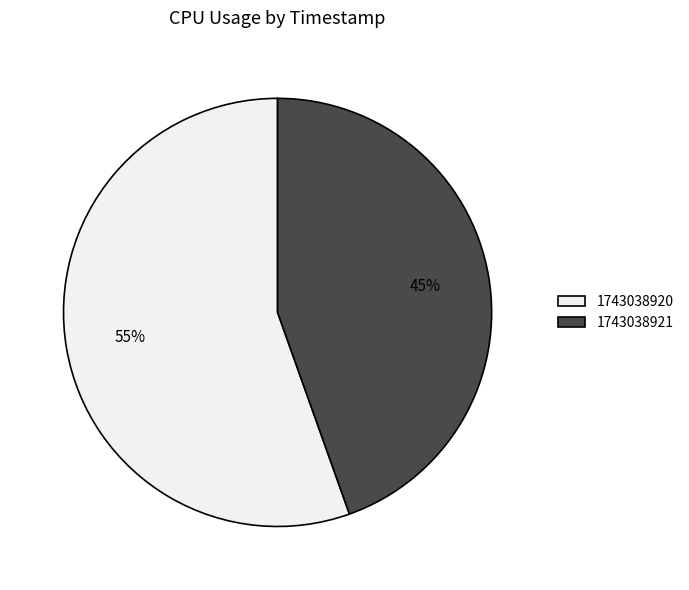

Do 1743038921 and 1743038920 together represent more than half of the pie?

Yes